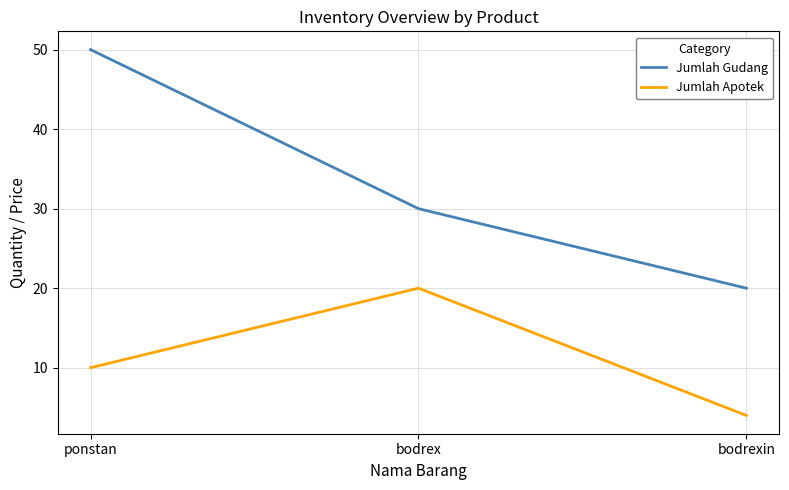

Which series changed the most between ponstan and bodrexin?

Jumlah Gudang